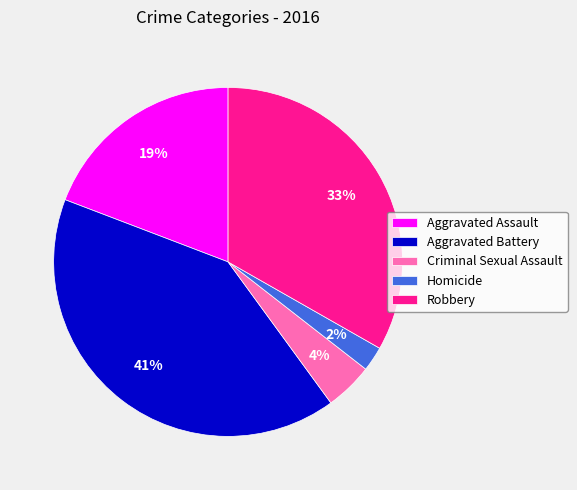

Which has a higher value, Criminal Sexual Assault or Aggravated Assault?

Aggravated Assault